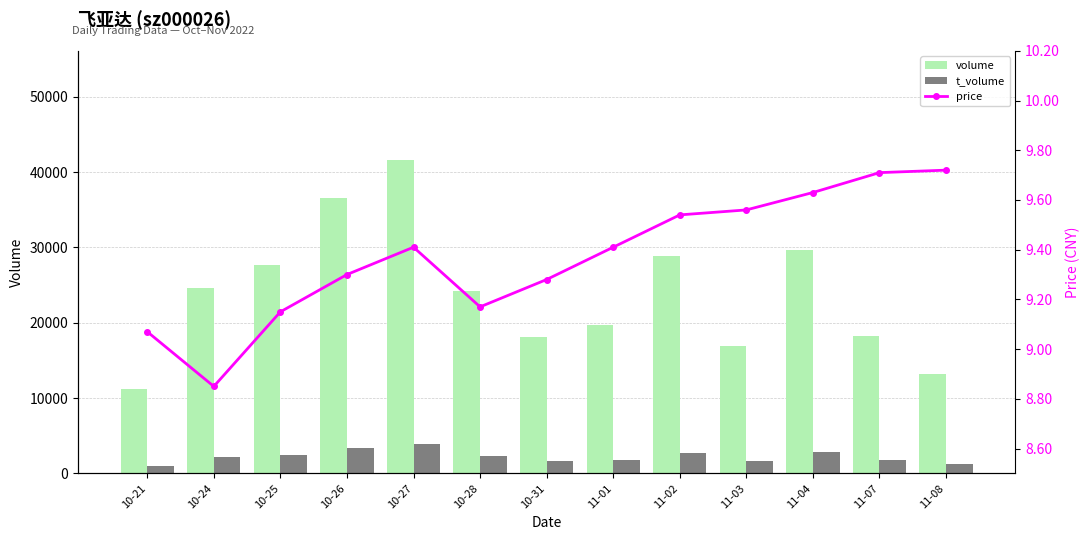

List the series in order of their peak value, lowest first.

price, t_volume, volume